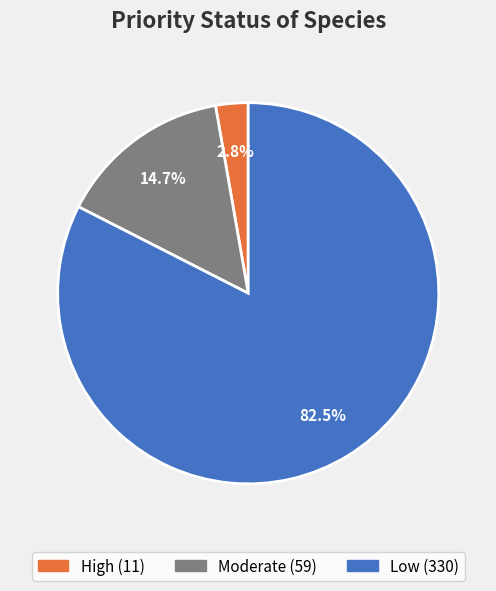

To the nearest percent, what is the difference between the Moderate and Low slice percentages?

68%